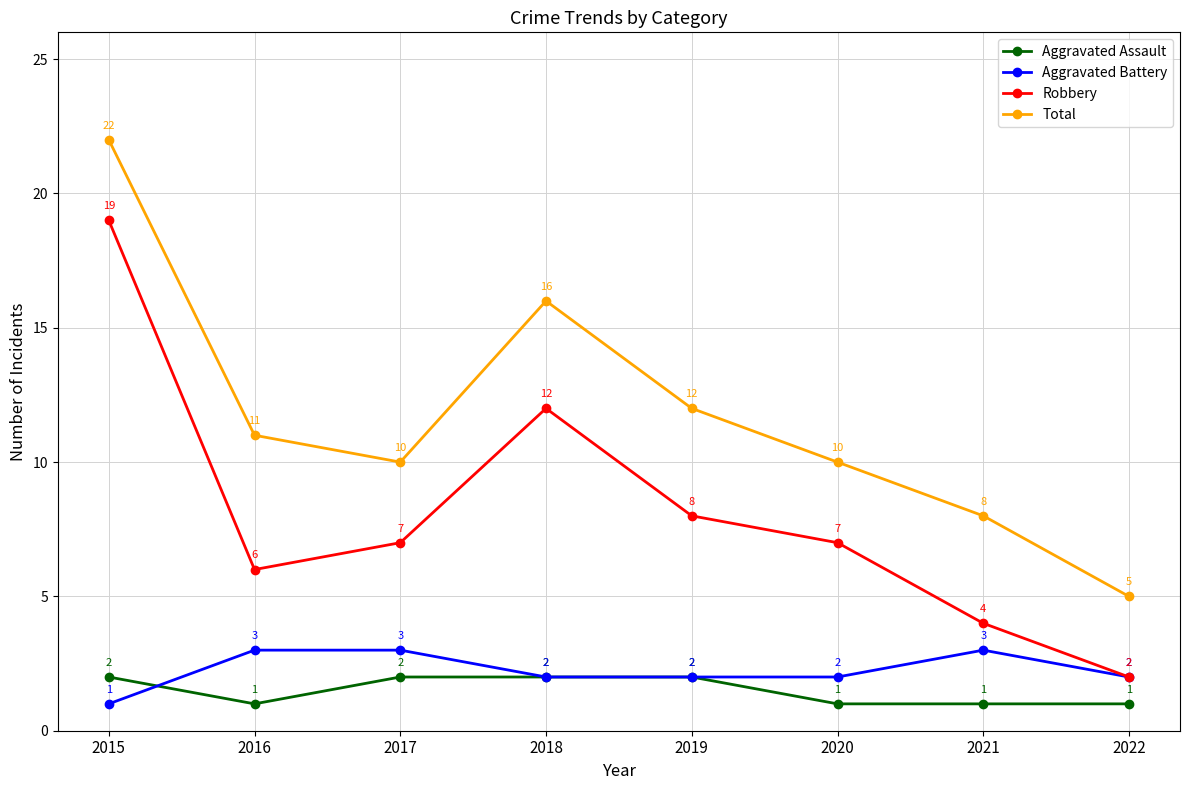

Is it true that Total equals 5 at 2022?

True